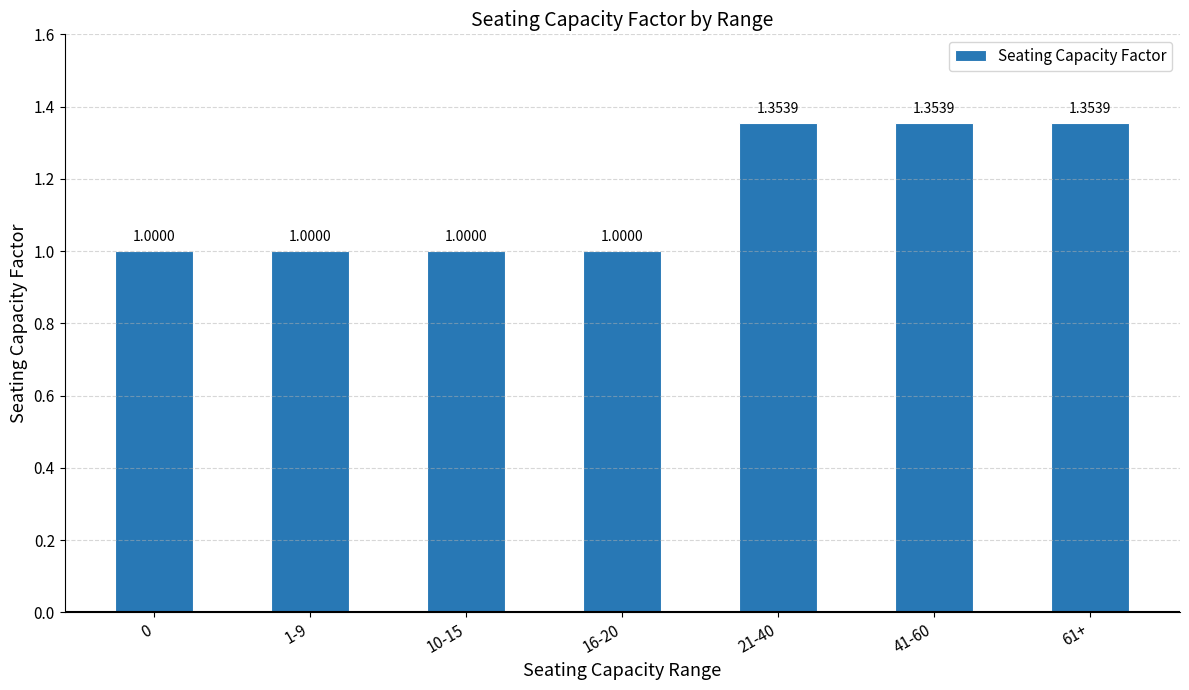

Count the values in the range 1 to 2.

7